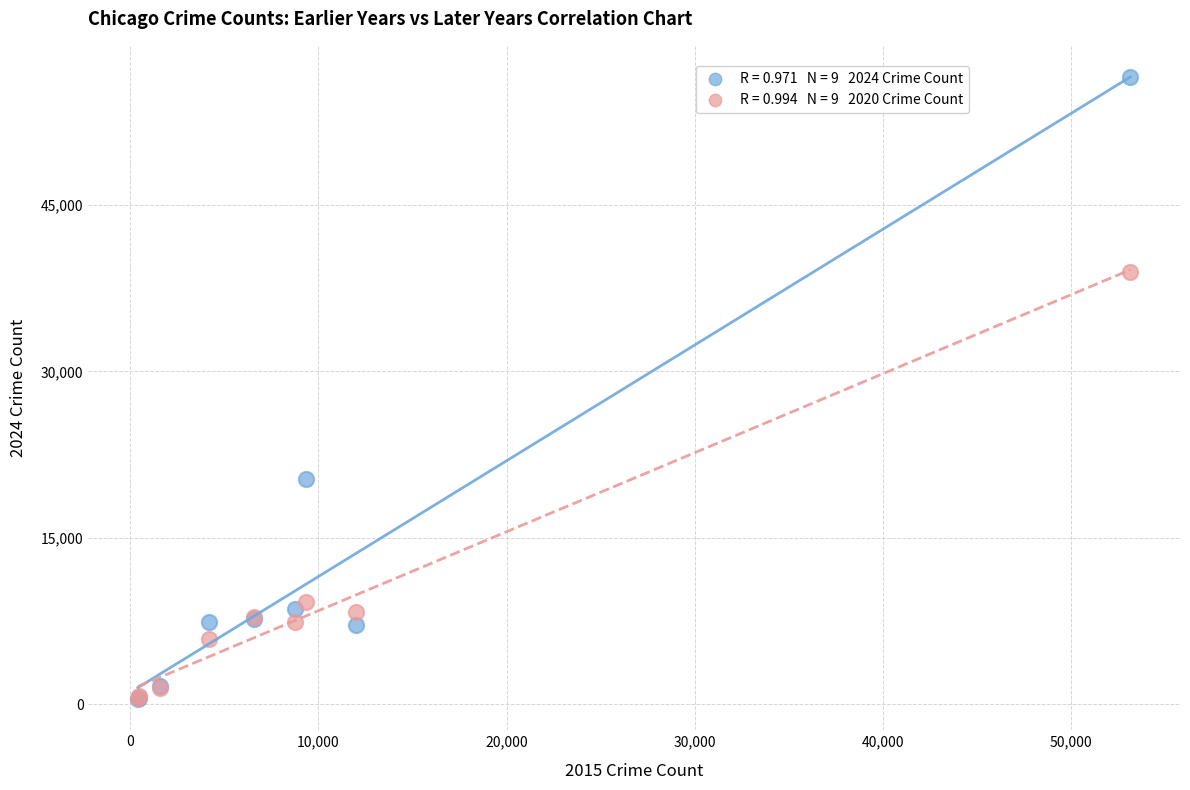

Across all series, what Y value is closest to 28488?

20334